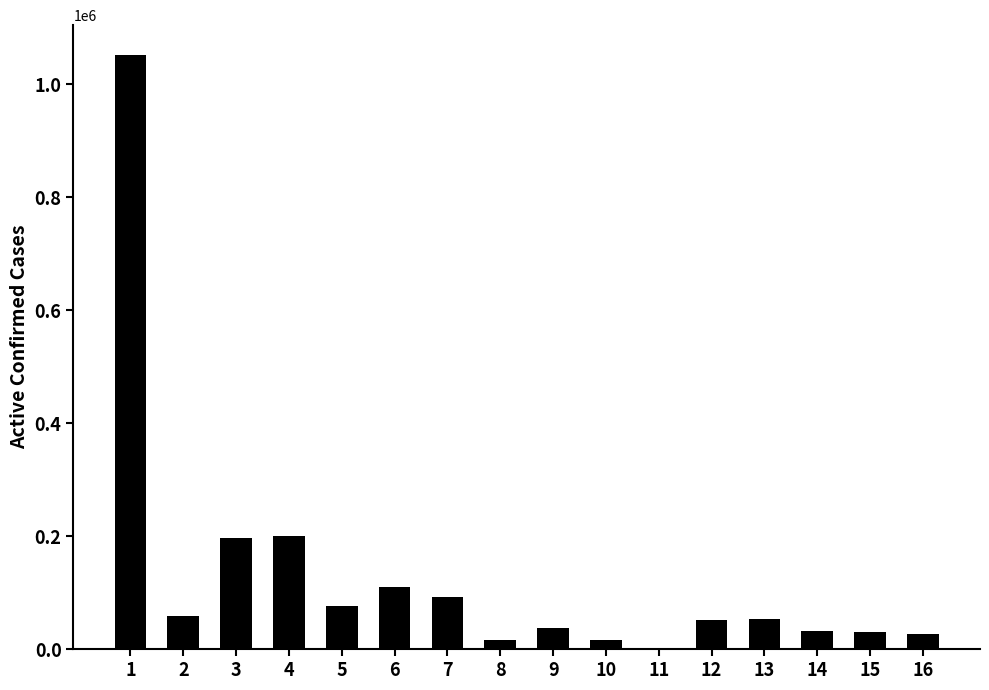

What is the maximum value shown in the chart?

1051964